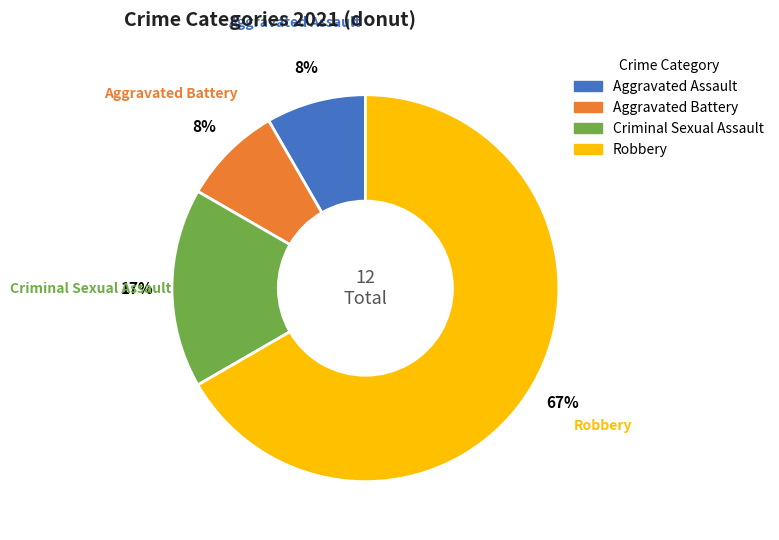

To the nearest percent, what percentage of the pie is Robbery?

67%